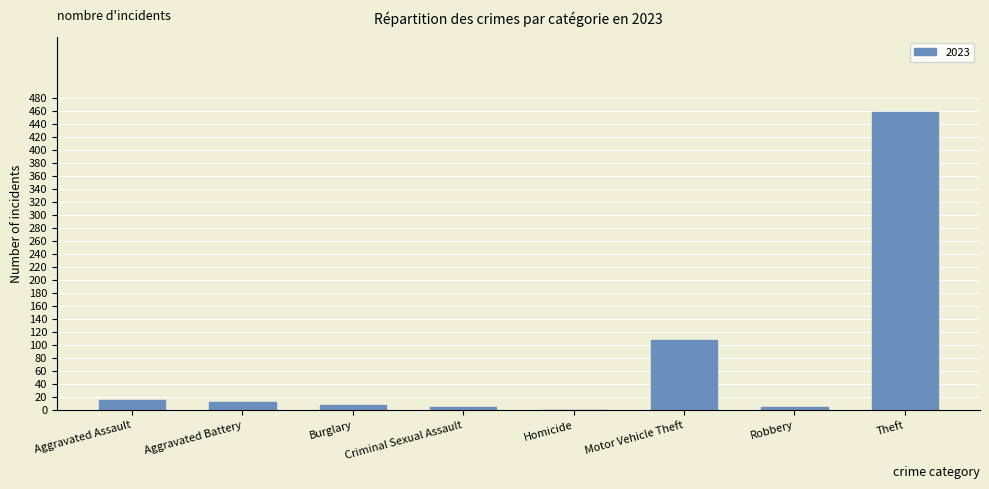

Is it true that the value at Motor Vehicle Theft is 28?

False